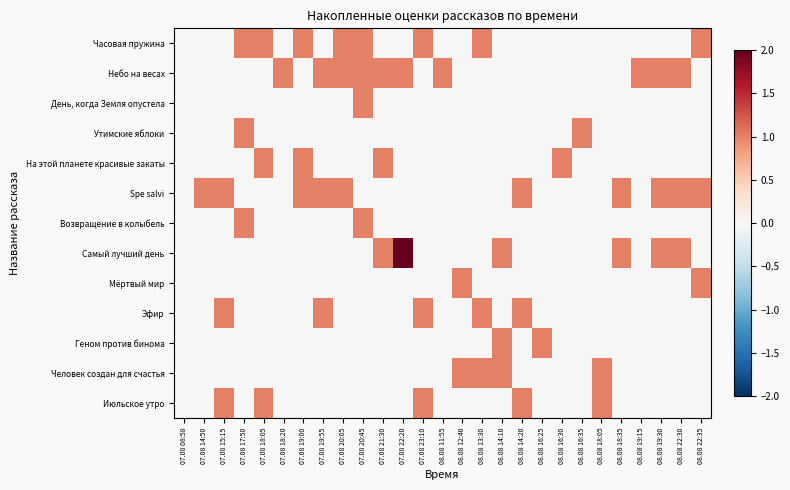

At which category is the sum across all series the highest?

07.08 20:45